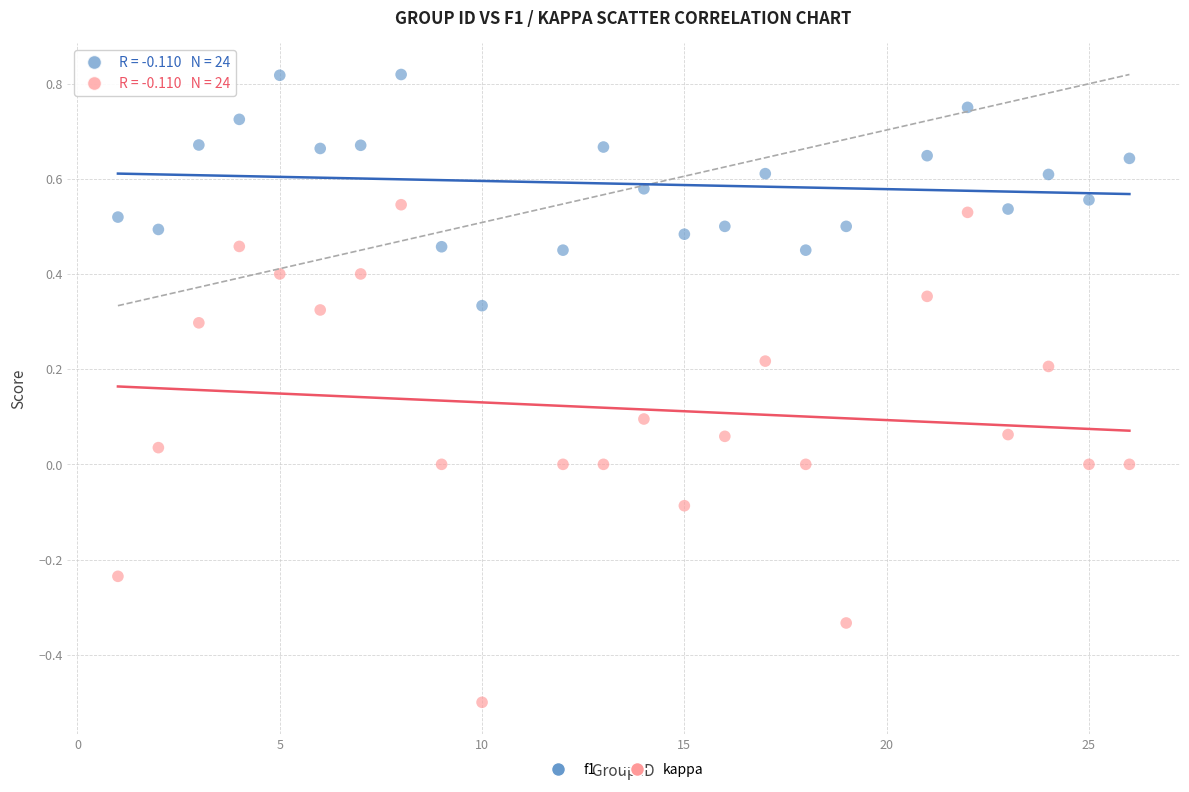

Which series reaches the maximum Y coordinate?

f1